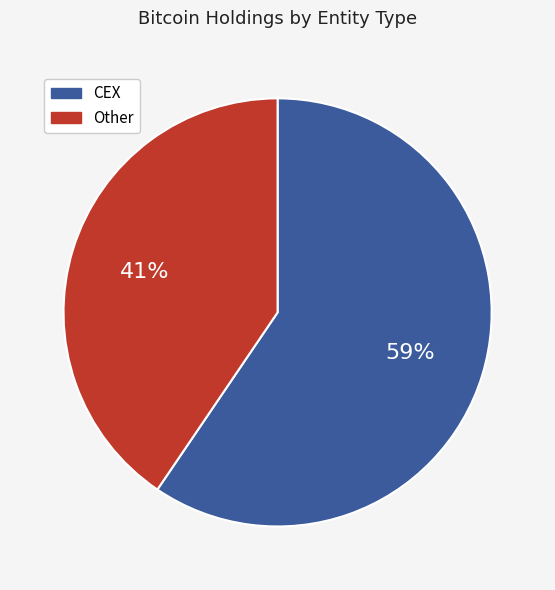

Is there any slice that represents more than half of the pie?

Yes